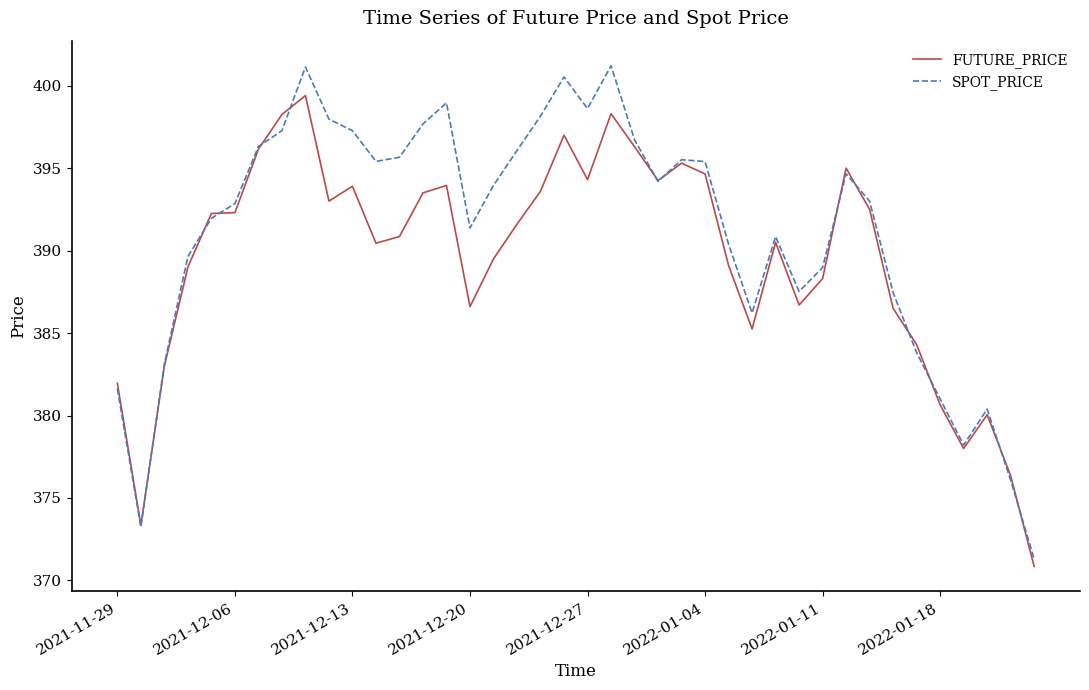

Which series has the widest spread of values?

SPOT_PRICE